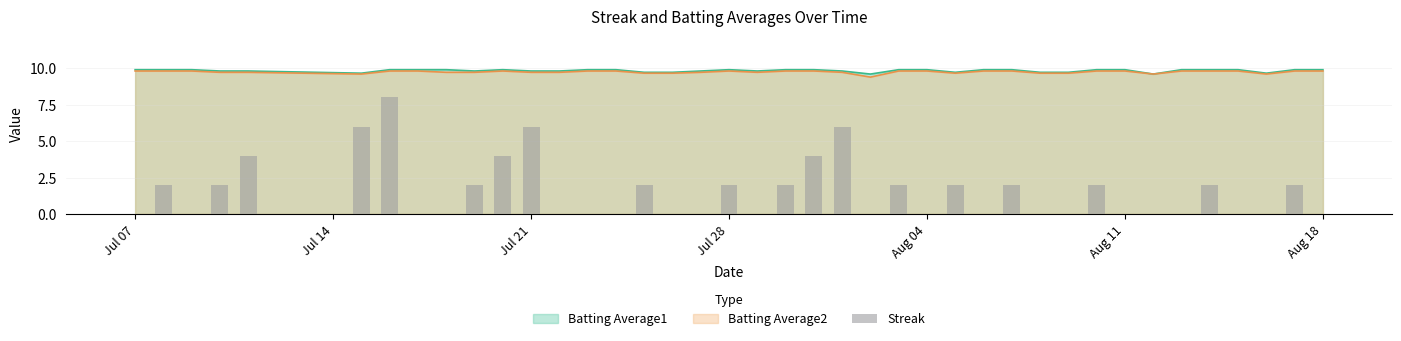

What is the maximum value for Batting Average2?

9.8